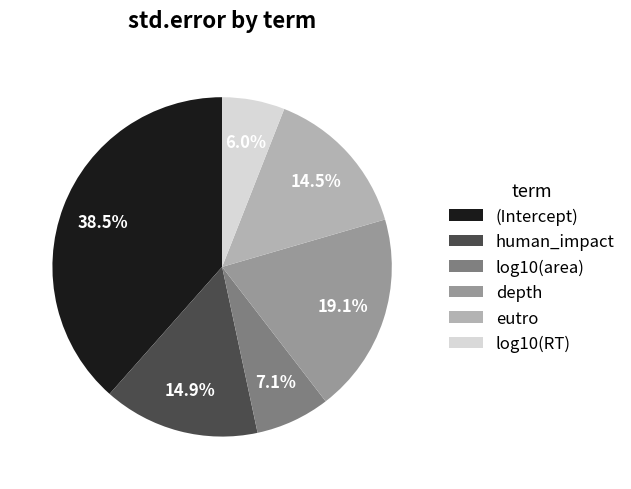

Is there any slice that represents more than half of the pie?

No